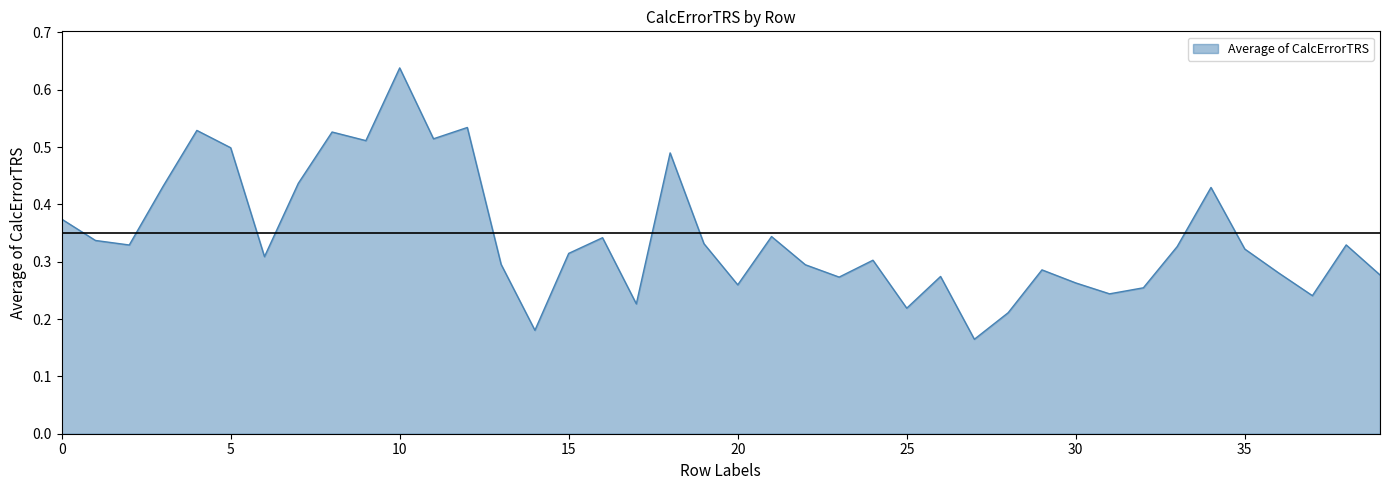

What is the value of the 18th point from the left?

0.2